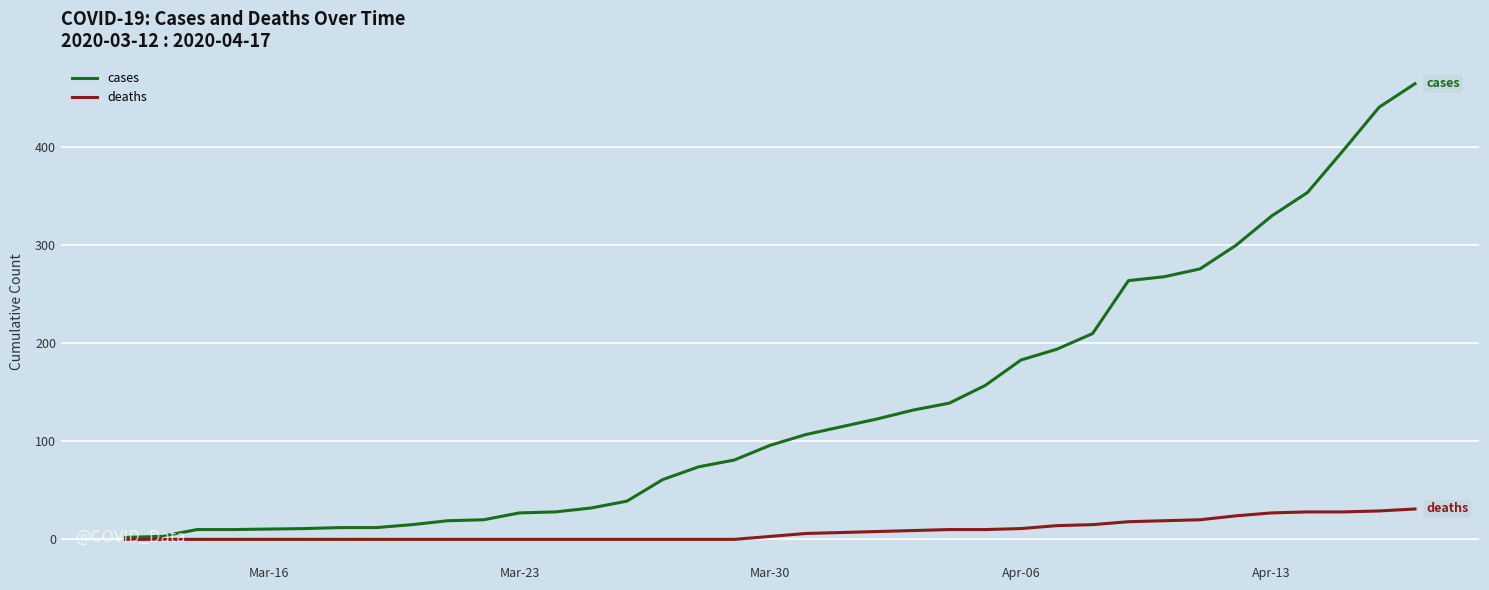

What is the highest value of the cases series?

465